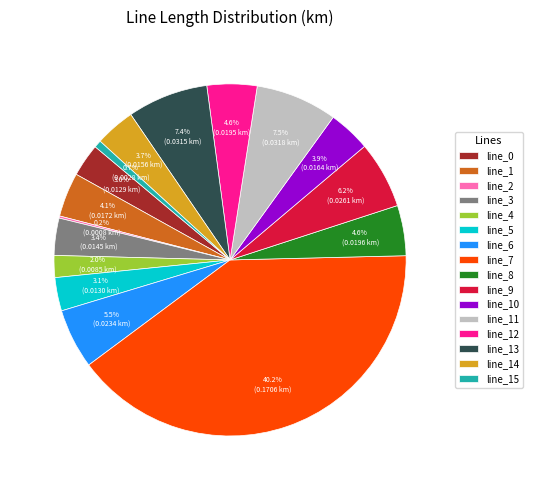

Which slice is the largest?

line_7